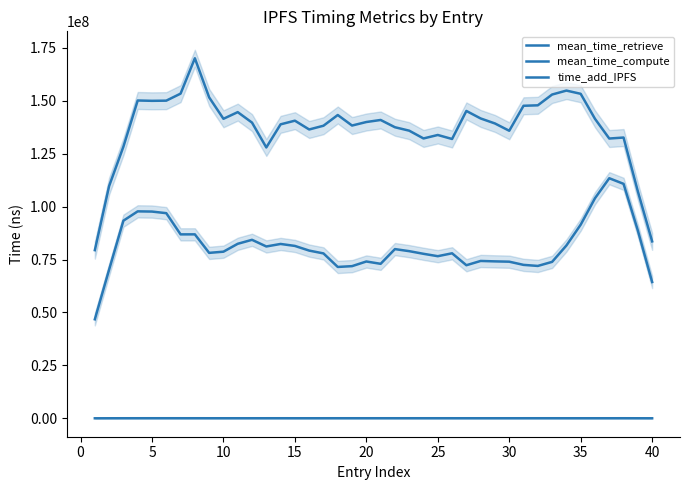

What is the minimum value shown in the chart?

29020.4